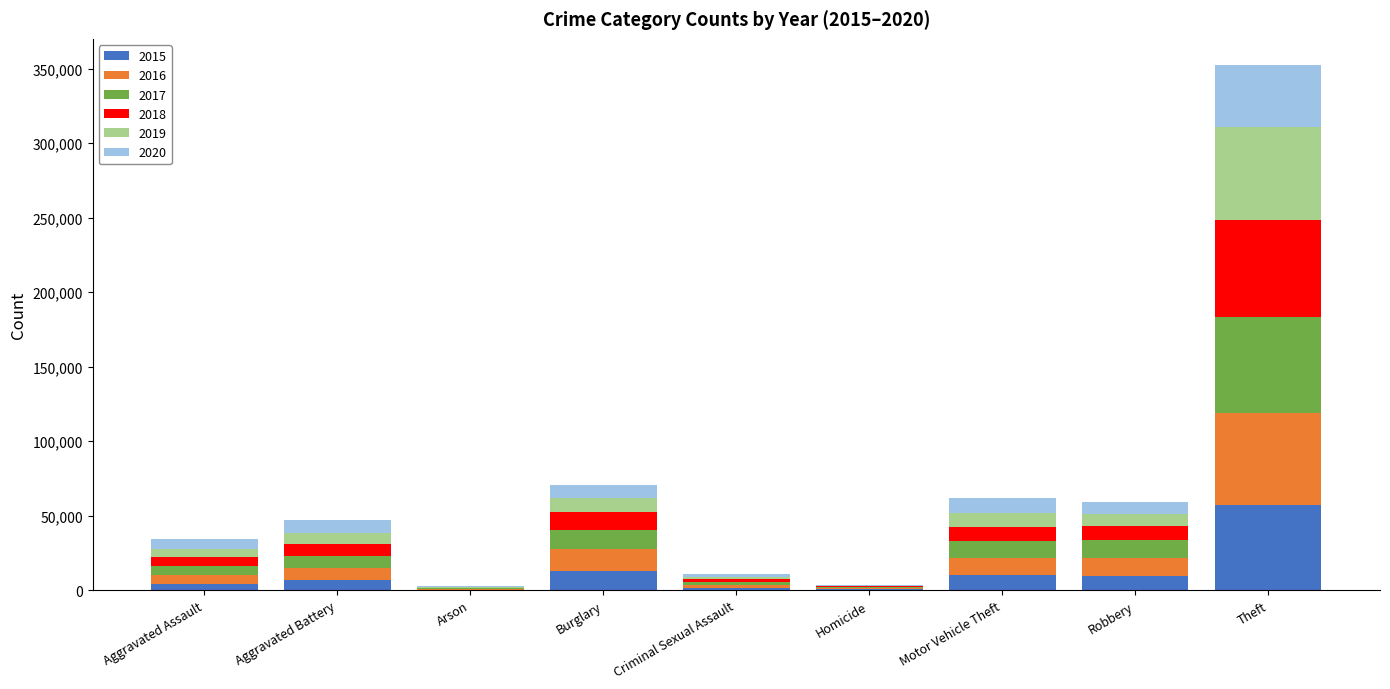

At which label does 2015 reach its peak?

Theft